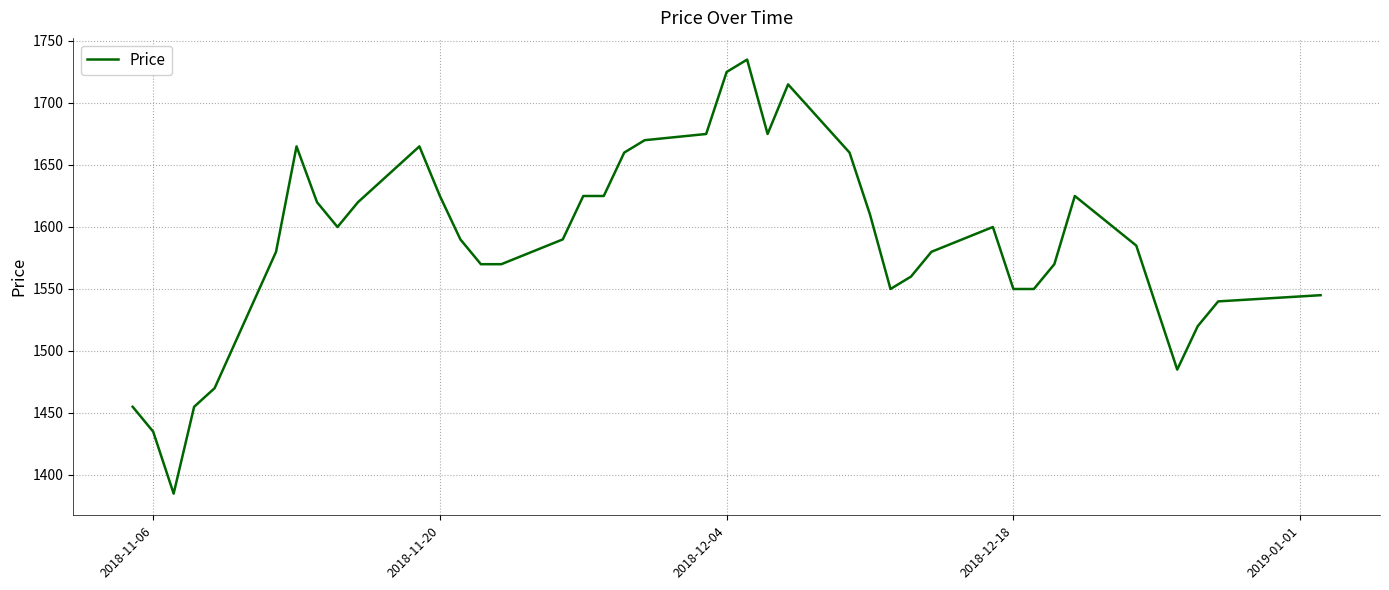

What is the maximum value shown in the chart?

1735